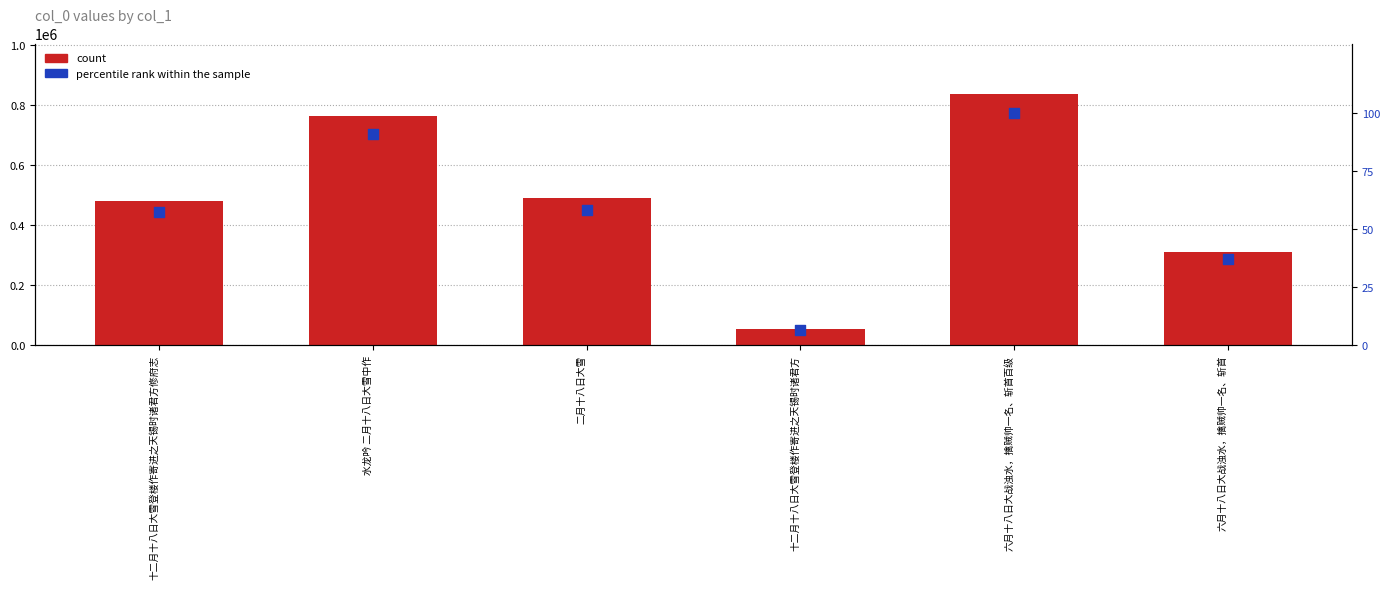

At which category is the sum across all series the highest?

六月十八日大战浊水，擒贼帅一名、斩首百级